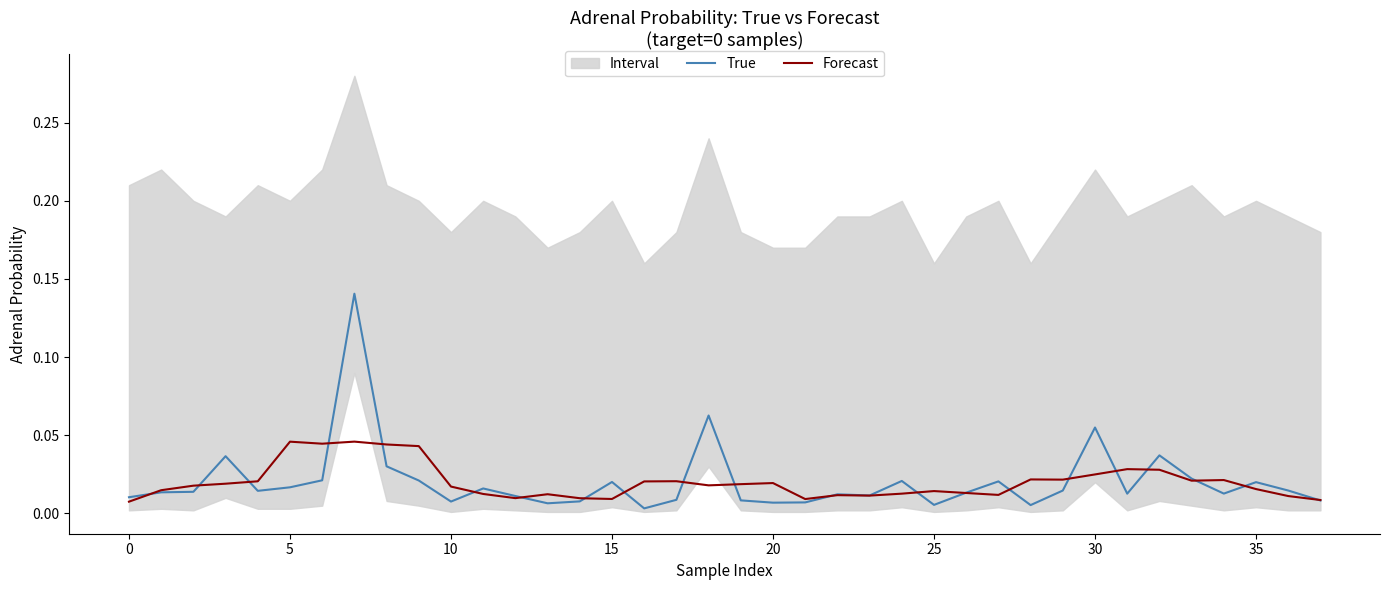

How many categories are shown in the chart?

38